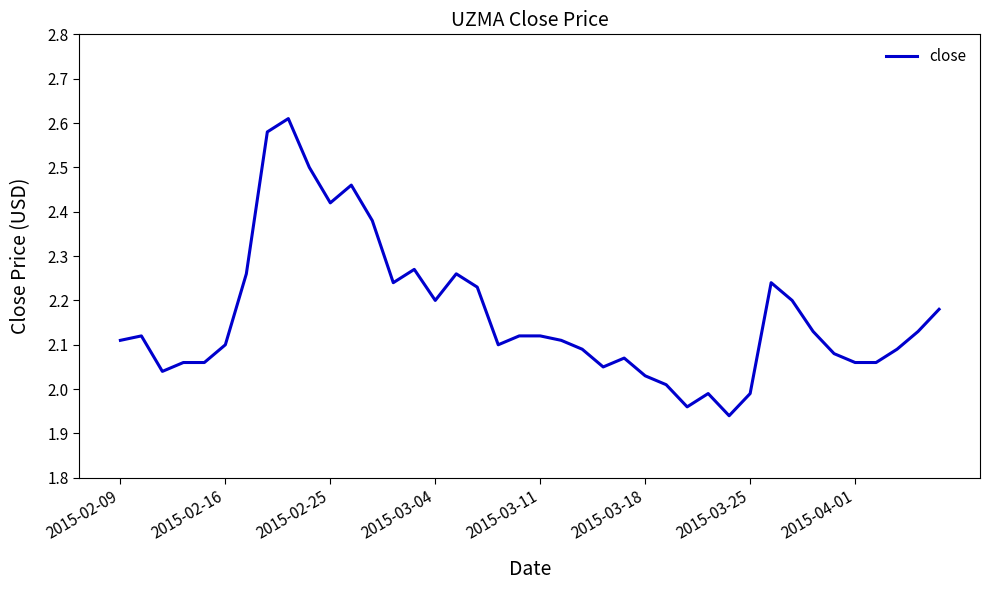

What is the difference between the maximum and second lowest values?

0.6